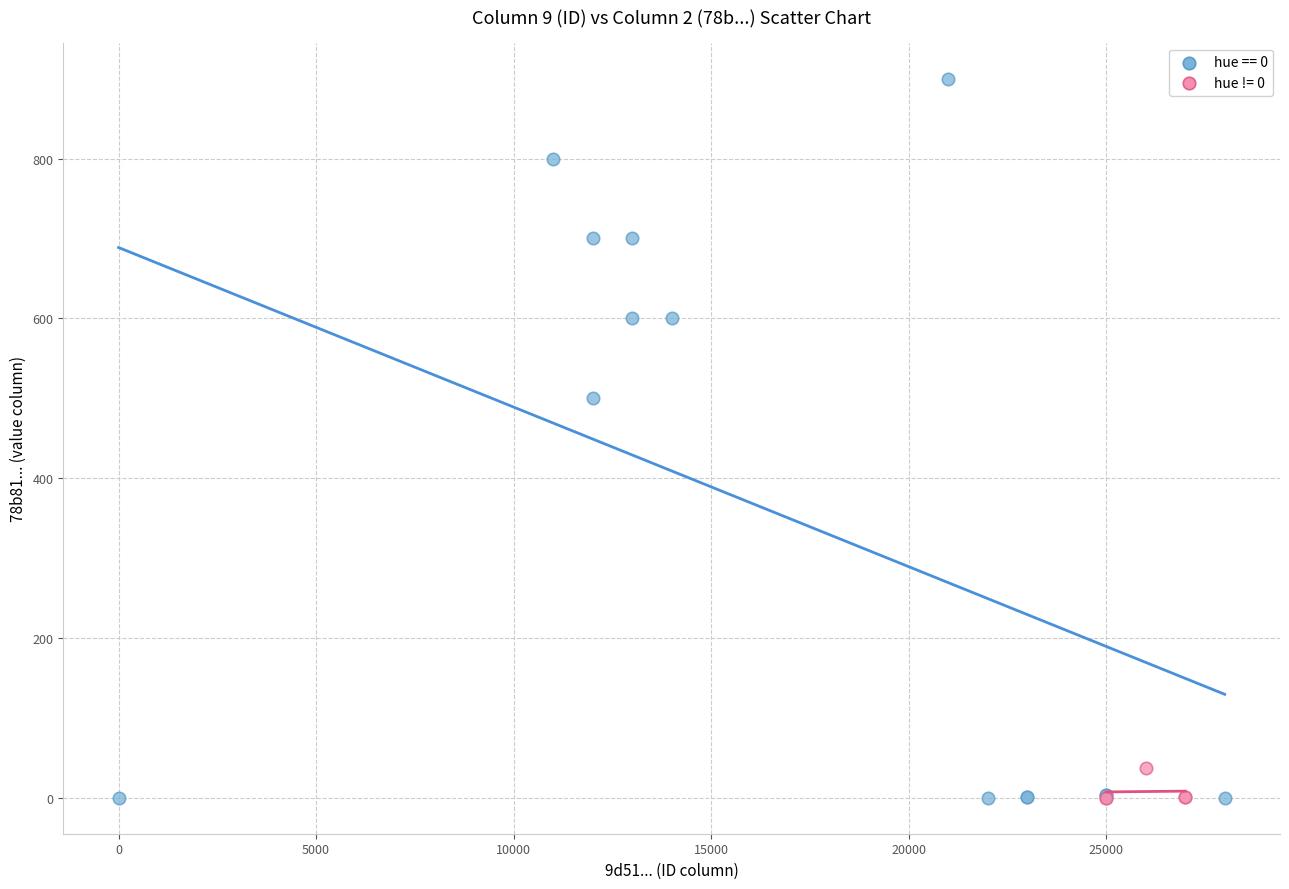

Which series has the largest Y range (max minus min)?

hue == 0